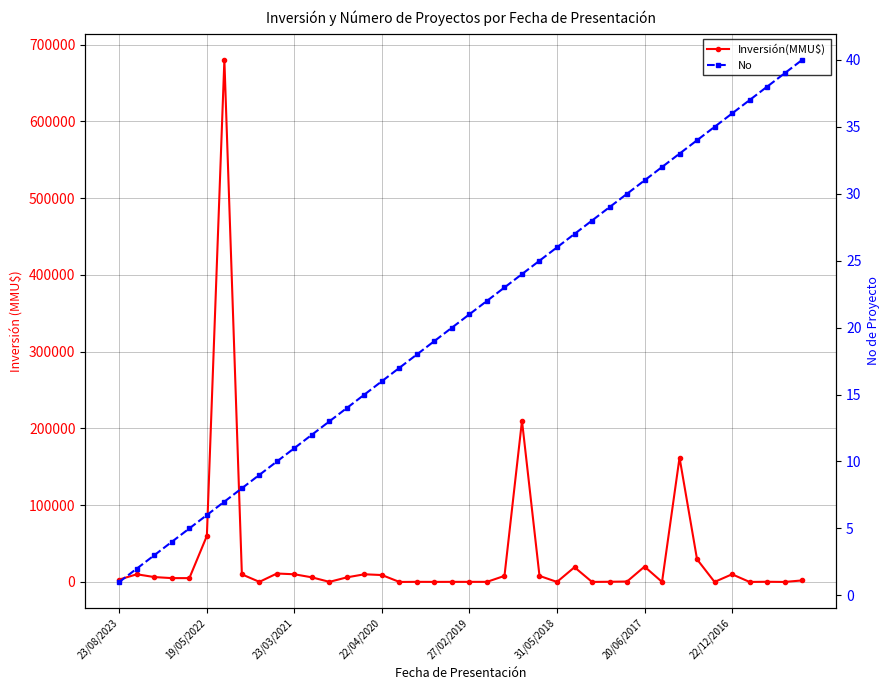

How many intersections are there between No and Inversión(MMU$)?

6